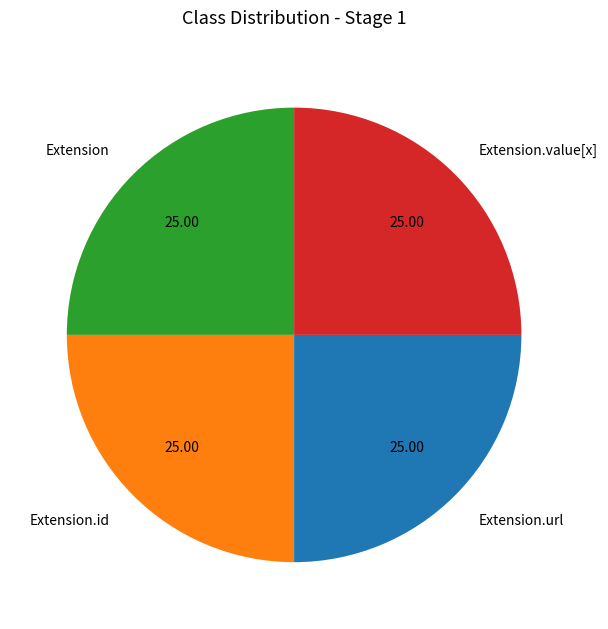

Is there a majority slice in this chart?

No